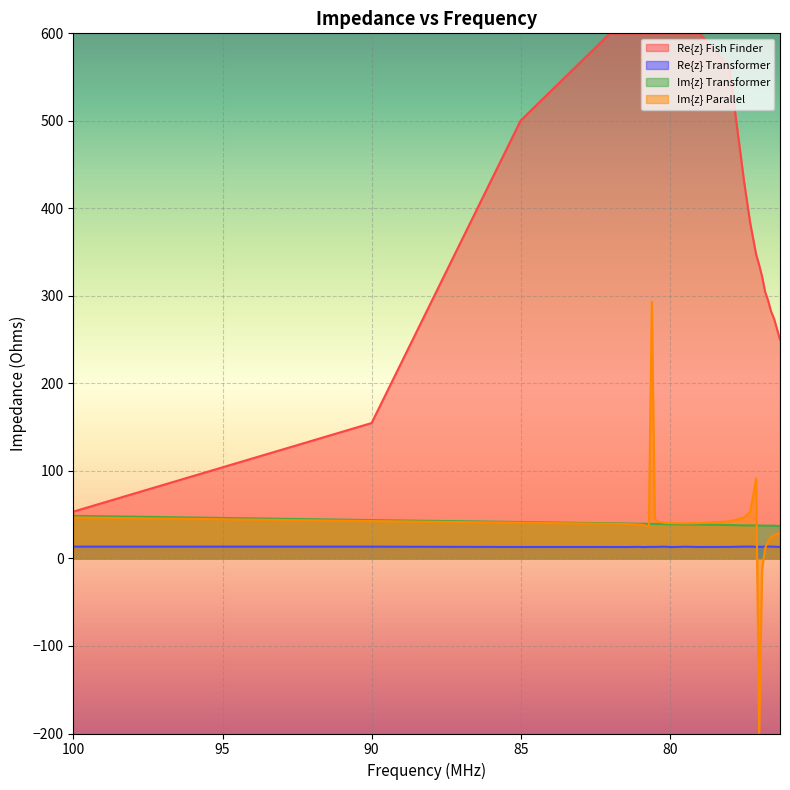

What is the difference between the maximum and minimum values in the Im{z} Transformer series?

11.7